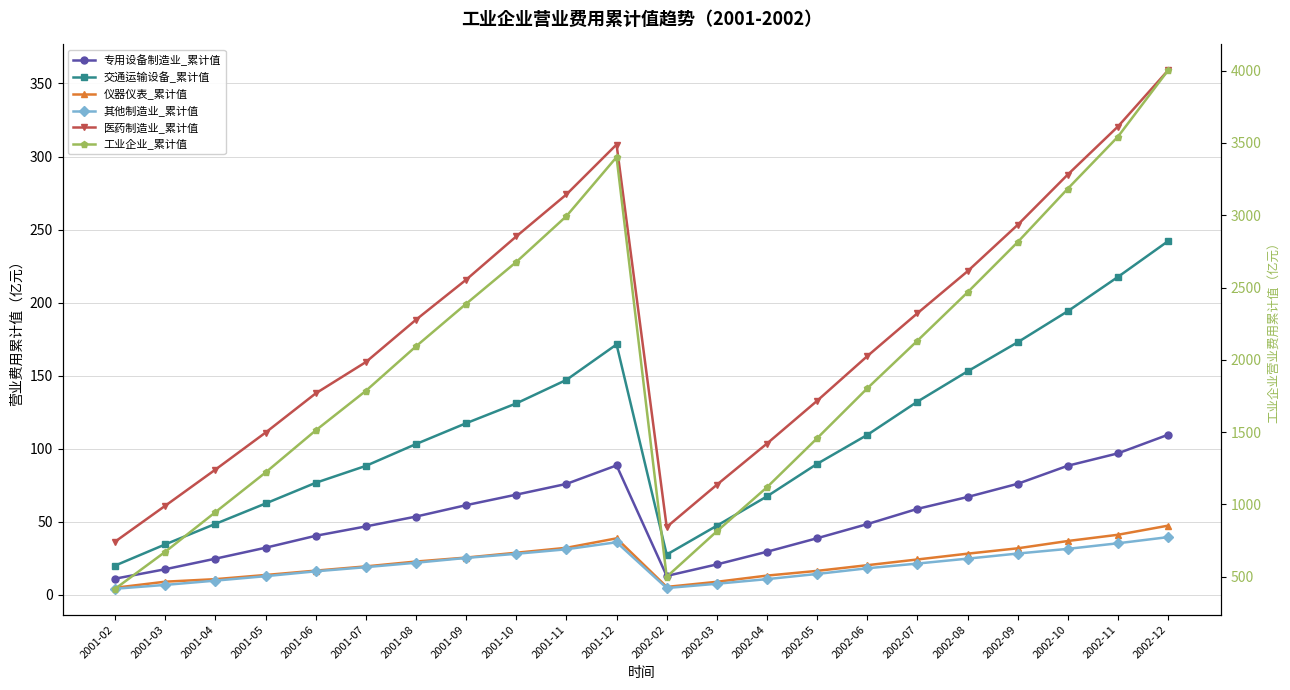

What is the value of the 其他制造业_累计值 point at the 12th from the left?

4.7